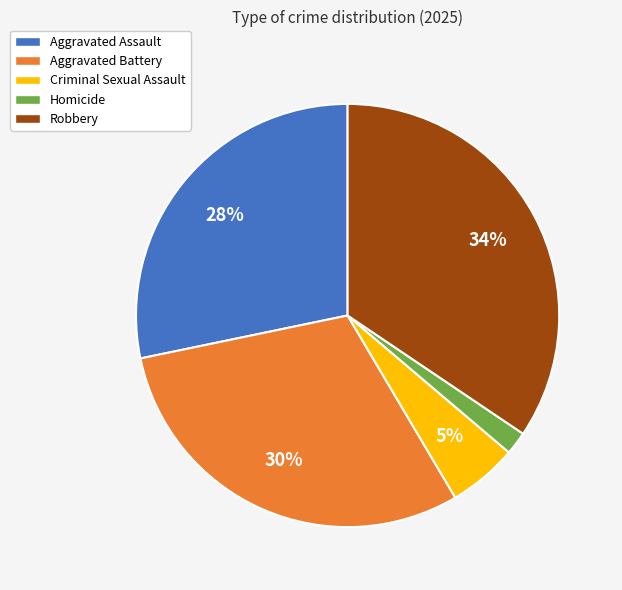

Is there a majority slice in this chart?

No